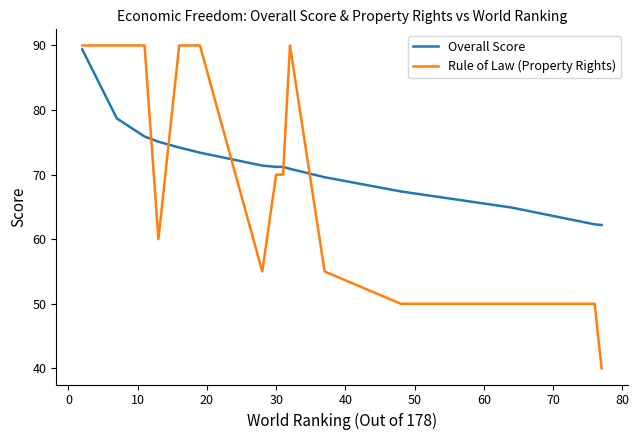

What is the lowest value of the Rule of Law (Property Rights) series?

40.0